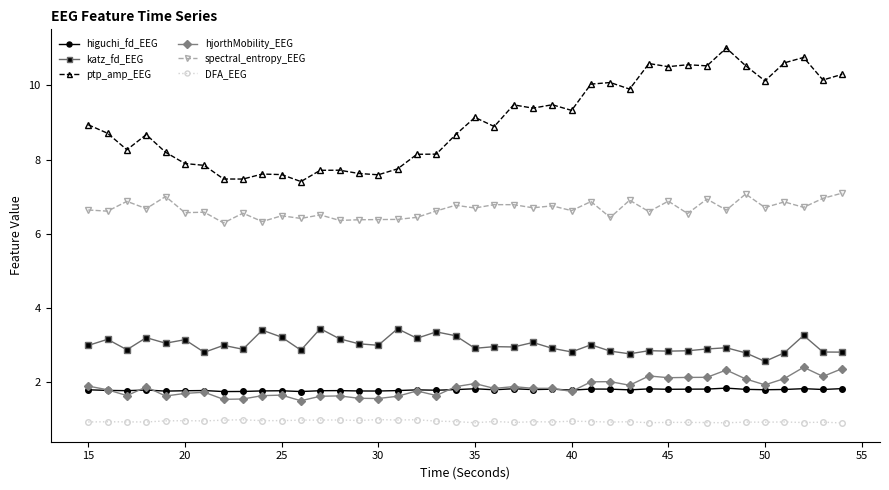

True or false: hjorthMobility_EEG has more than 1 points higher than both neighbors.

True